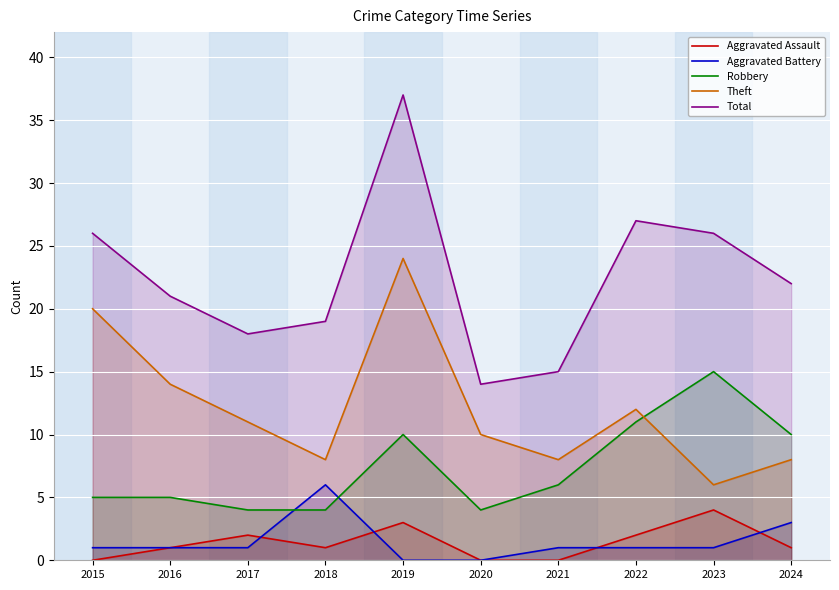

What is the difference between the maximum and minimum values in the Aggravated Assault series?

4